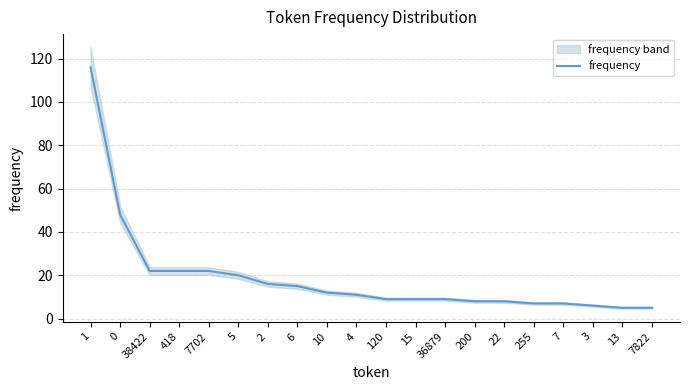

Between 10 and 7822, which is larger?

10